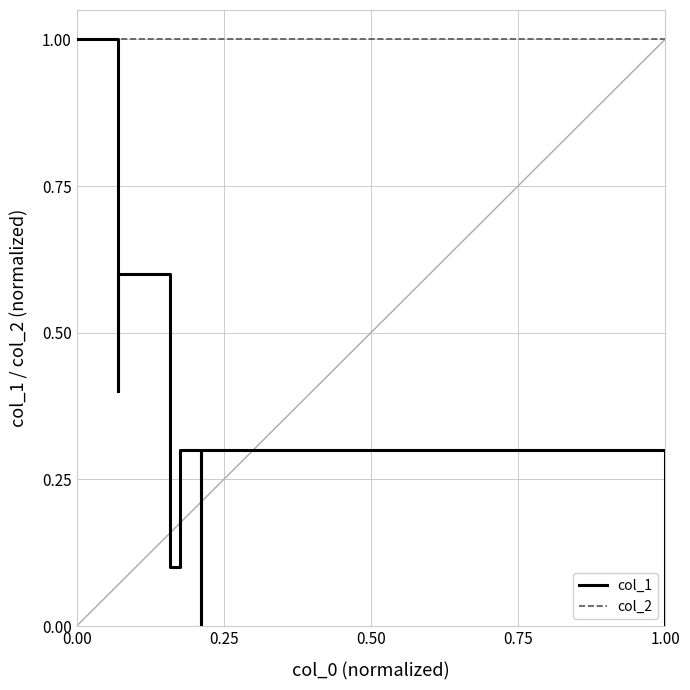

Which series has the largest range (max minus min)?

col_1